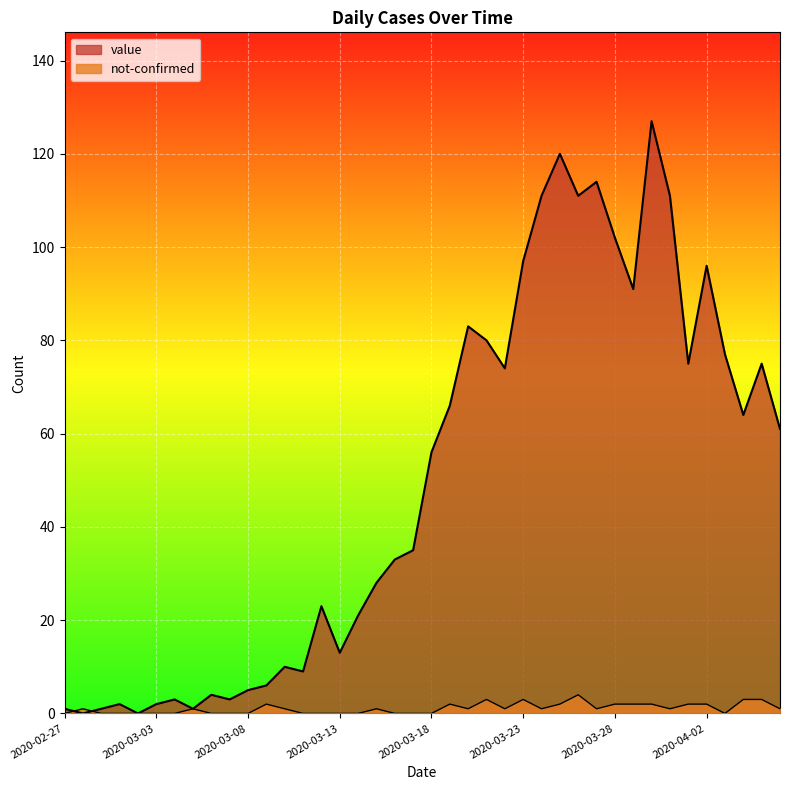

What is the sum of all value values?

1991